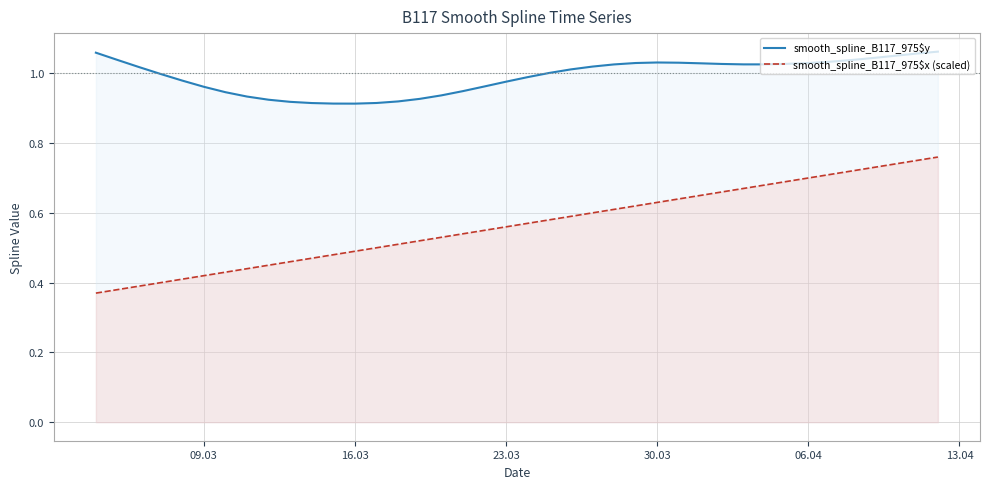

True or false: smooth_spline_B117_975$x (scaled) has more than 0 points higher than both neighbors.

False